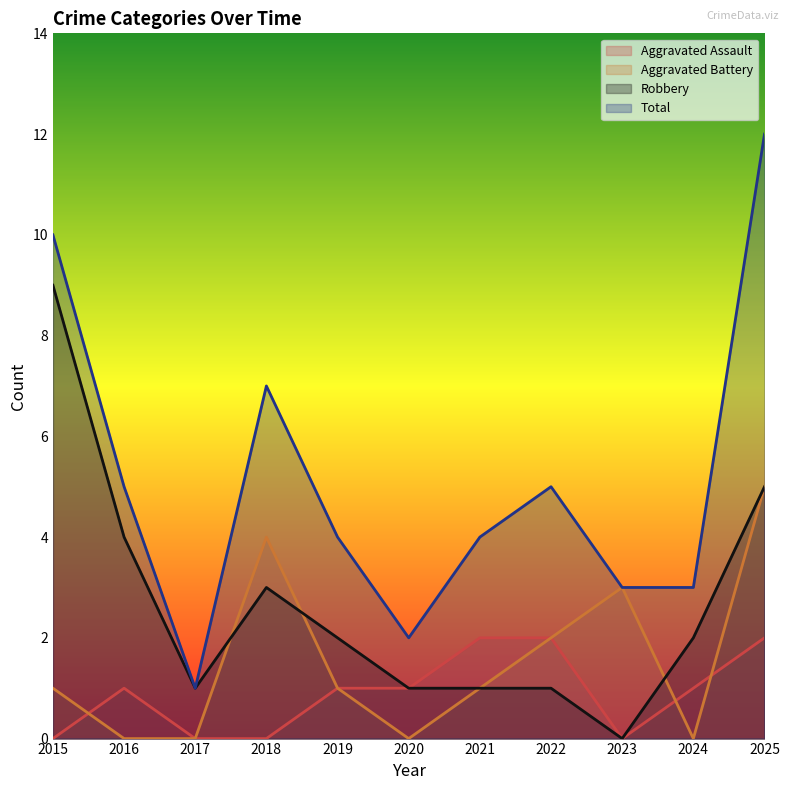

Is it true that Aggravated Battery equals 0 at 2021?

False